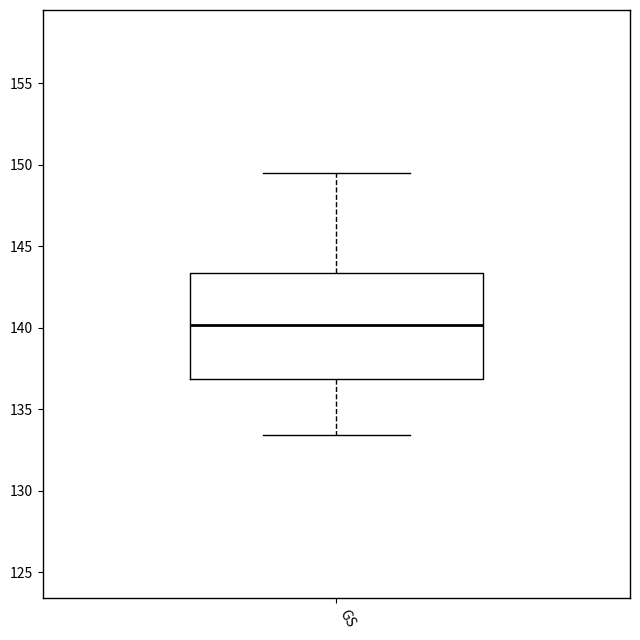

Read this box plot against the y-axis: the position of the median line, the range covered by the box, and the ends of both whiskers. The values are not printed on the chart, so give them approximately, as read against the axis.

median 140.0, box 137.0 to 143.5, whiskers 133.5 to 149.5